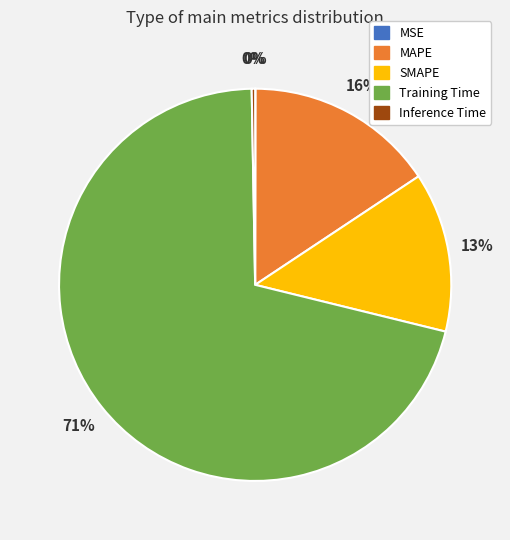

To the nearest percent, what is the difference between the largest and smallest slice percentages?

71%